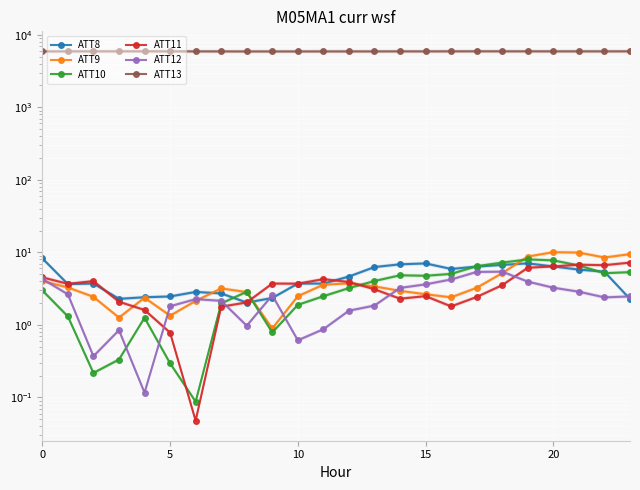

How many lines are shown in the chart?

6